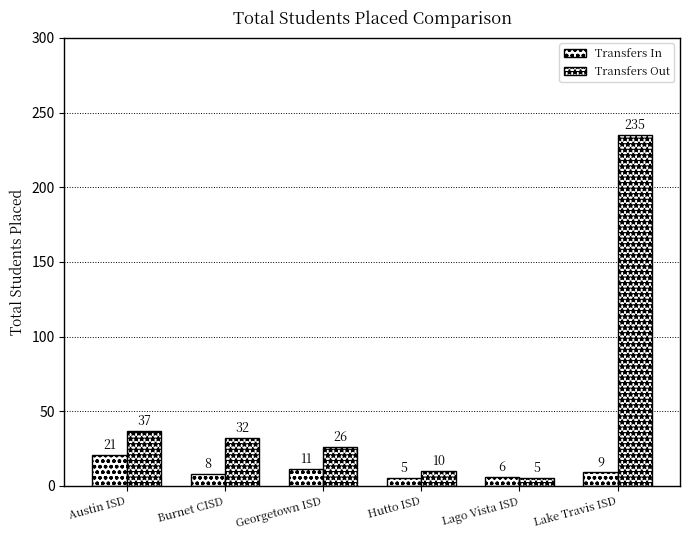

At which label is Transfers In closest to 13?

Georgetown ISD